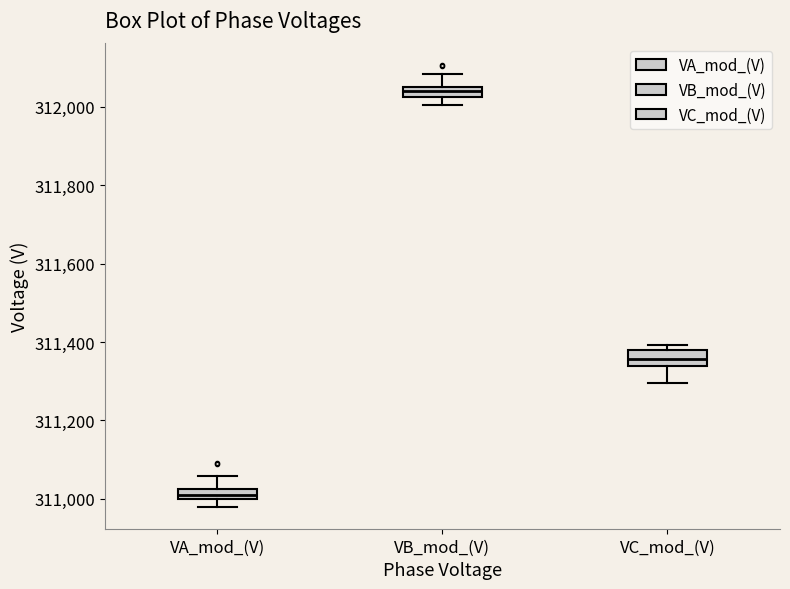

Which box has the highest median line?

VB_mod_(V)